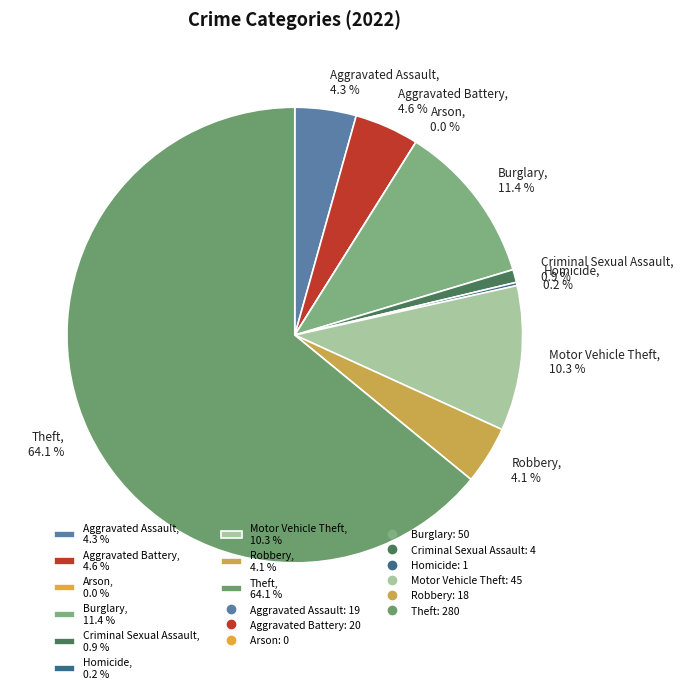

Count the number of slices in the pie.

9